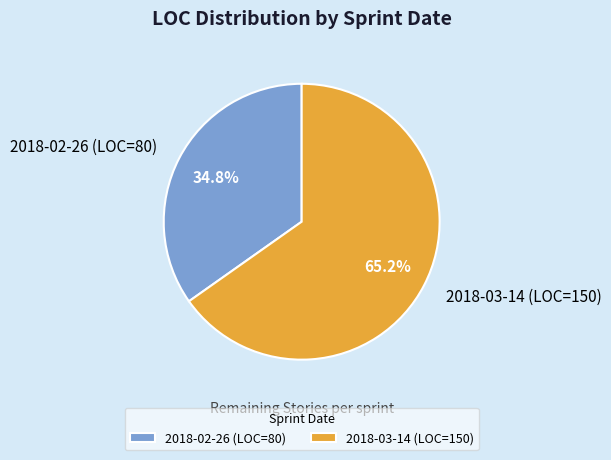

To the nearest percent, what percentage of the pie is 2018-03-14 (LOC=150)?

65%